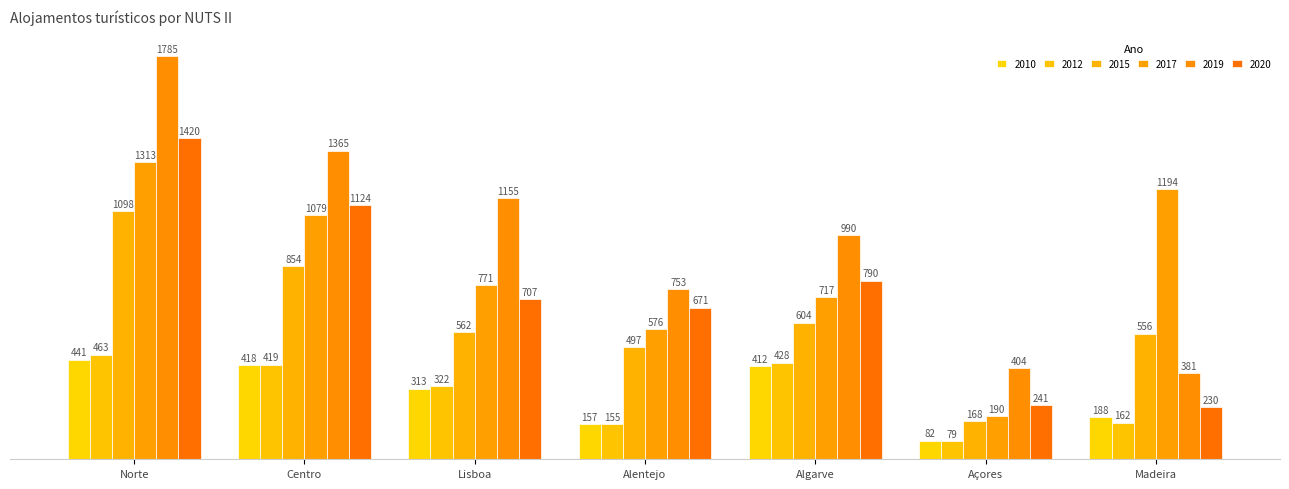

What is the average value of the 2019 series?

976